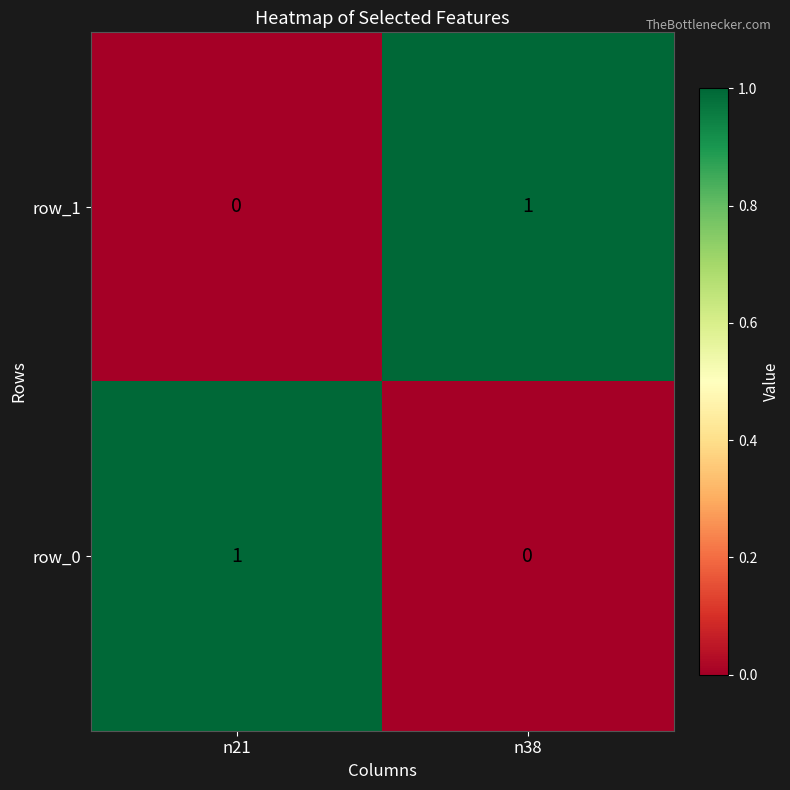

List the labels in order of row_1 value, smallest first.

n21, n38